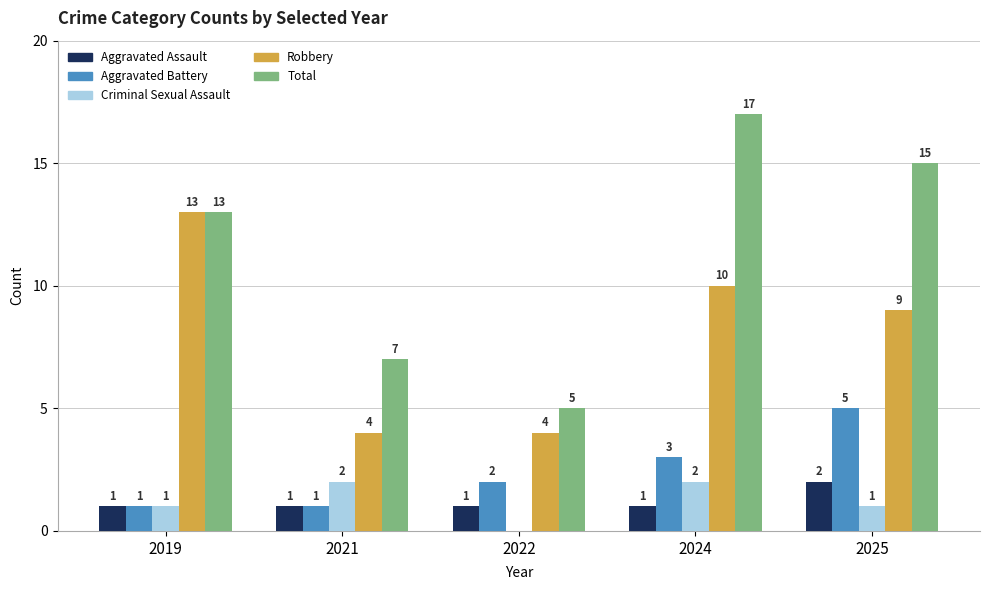

The value of Total at 2025 is 8. True or false?

False